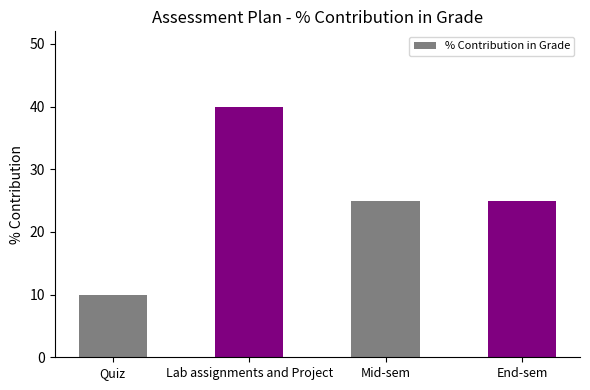

The value at End-sem is 41. True or false?

False